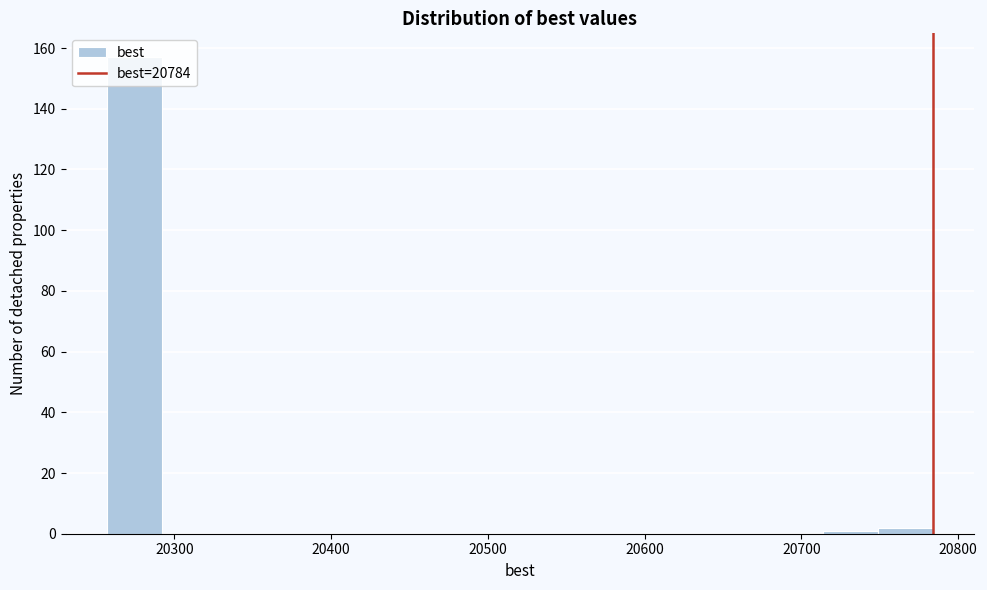

Read against the x-axis, roughly where is the centre of the tallest bar?

20270